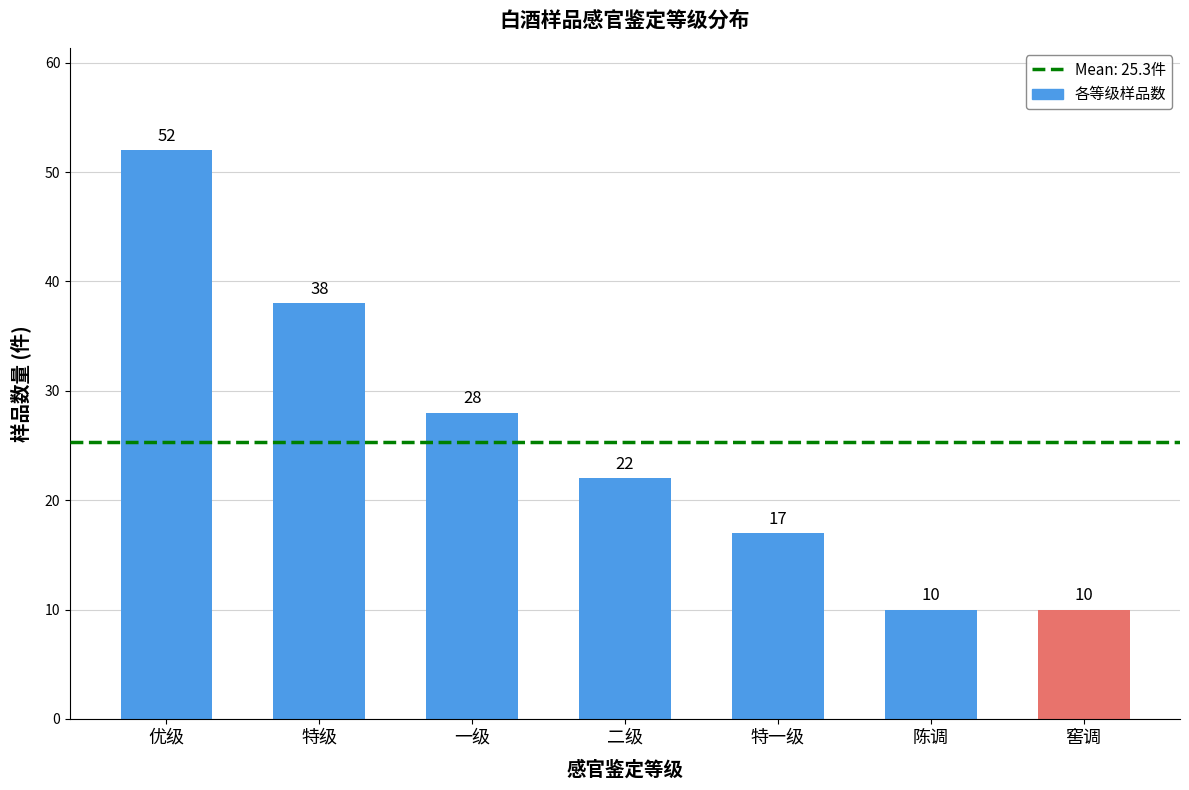

Reading right to left, extract all data points from this chart.

窖调=10	陈调=10	特一级=17	二级=22	一级=28	特级=38	优级=52